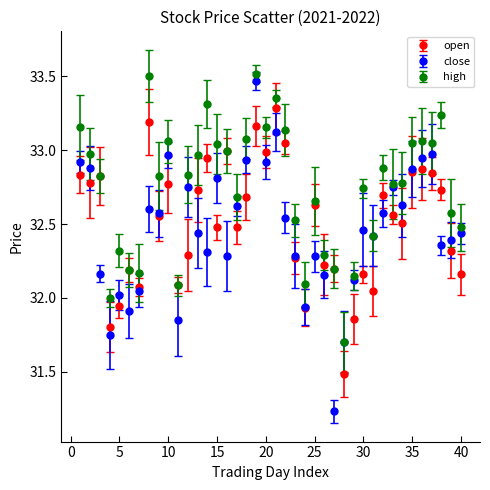

What are all the series names shown in the legend?

open, close, high